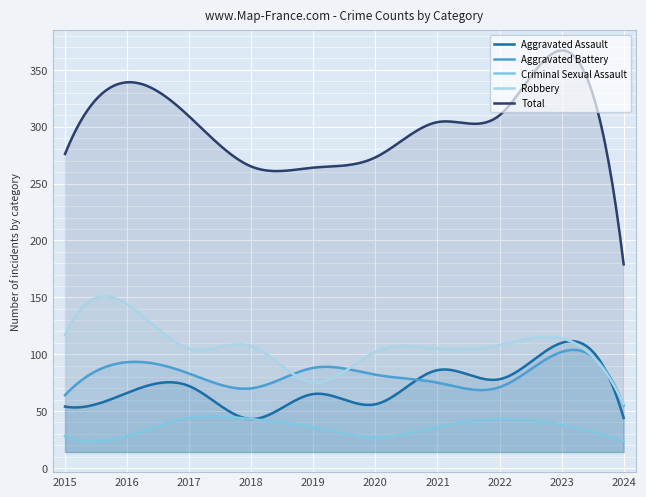

True or false: Criminal Sexual Assault and Aggravated Assault intersect in this chart.

False